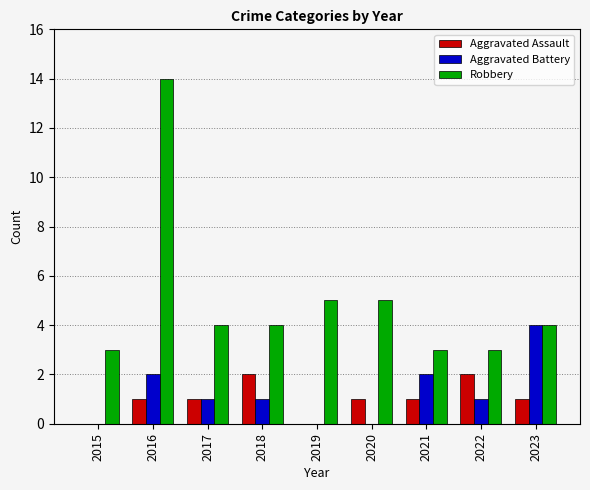

What is the total value across all series at 2018?

7